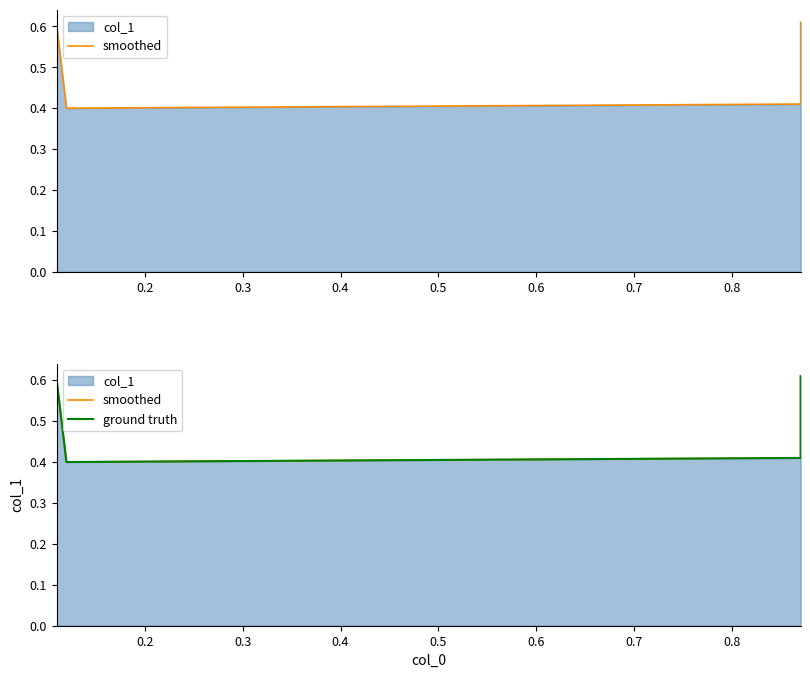

What is the maximum value shown in the chart?

0.6